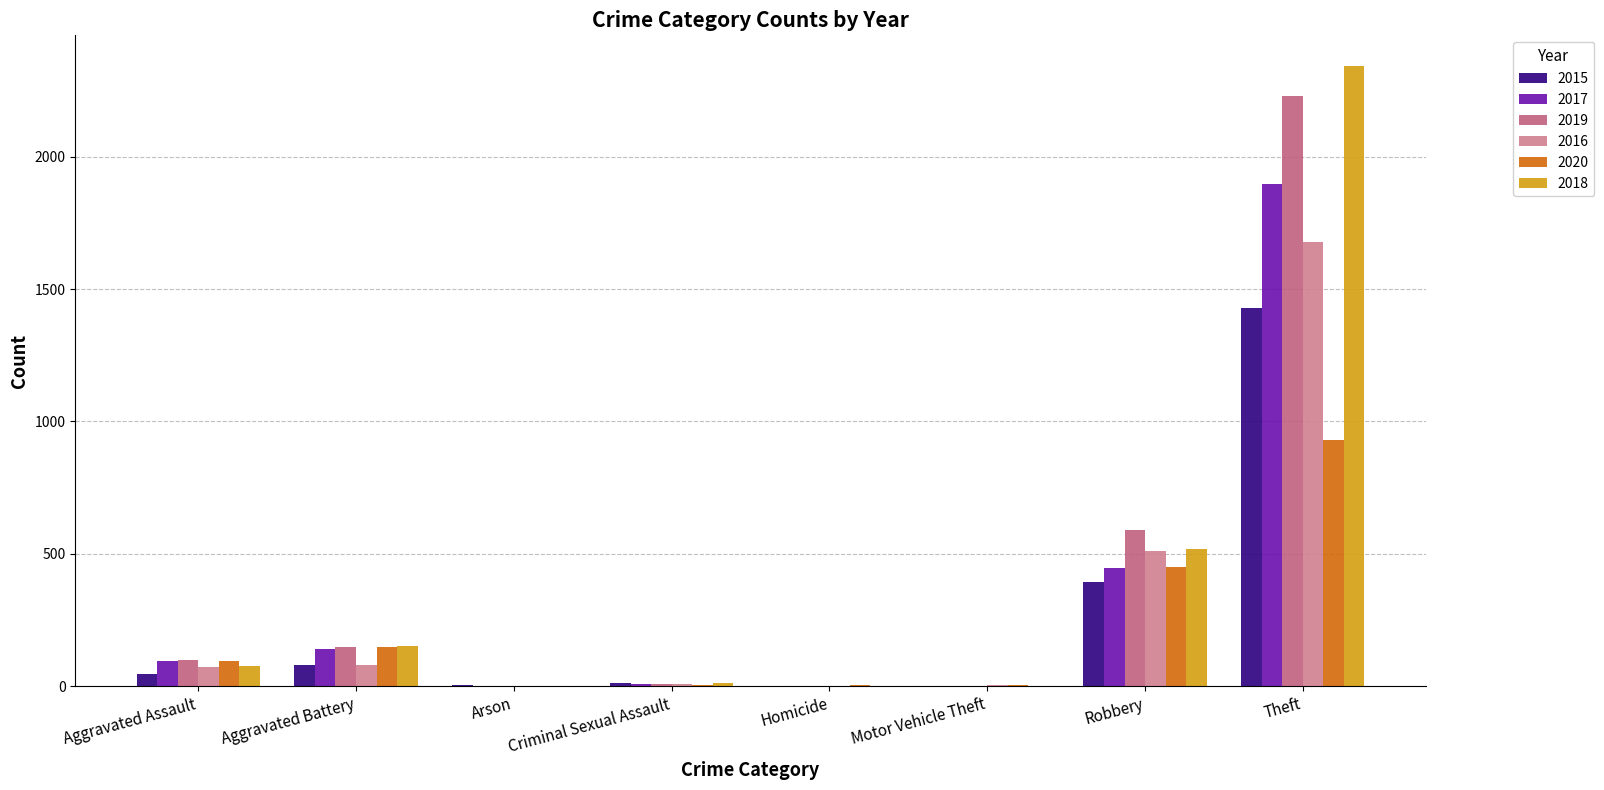

Reading right to left, what are all the values shown in this chart?

2015: Theft=1429	Robbery=395	Motor Vehicle Theft=1	Homicide=0	Criminal Sexual Assault=12	Arson=3	Aggravated Battery=82	Aggravated Assault=46
2017: Theft=1896	Robbery=446	Motor Vehicle Theft=2	Homicide=1	Criminal Sexual Assault=8	Arson=0	Aggravated Battery=142	Aggravated Assault=95
2019: Theft=2230	Robbery=591	Motor Vehicle Theft=1	Homicide=2	Criminal Sexual Assault=8	Arson=1	Aggravated Battery=148	Aggravated Assault=98
2016: Theft=1676	Robbery=510	Motor Vehicle Theft=4	Homicide=1	Criminal Sexual Assault=8	Arson=0	Aggravated Battery=82	Aggravated Assault=71
2020: Theft=930	Robbery=450	Motor Vehicle Theft=3	Homicide=3	Criminal Sexual Assault=3	Arson=1	Aggravated Battery=150	Aggravated Assault=94
2018: Theft=2341	Robbery=519	Motor Vehicle Theft=1	Homicide=1	Criminal Sexual Assault=11	Arson=1	Aggravated Battery=152	Aggravated Assault=77